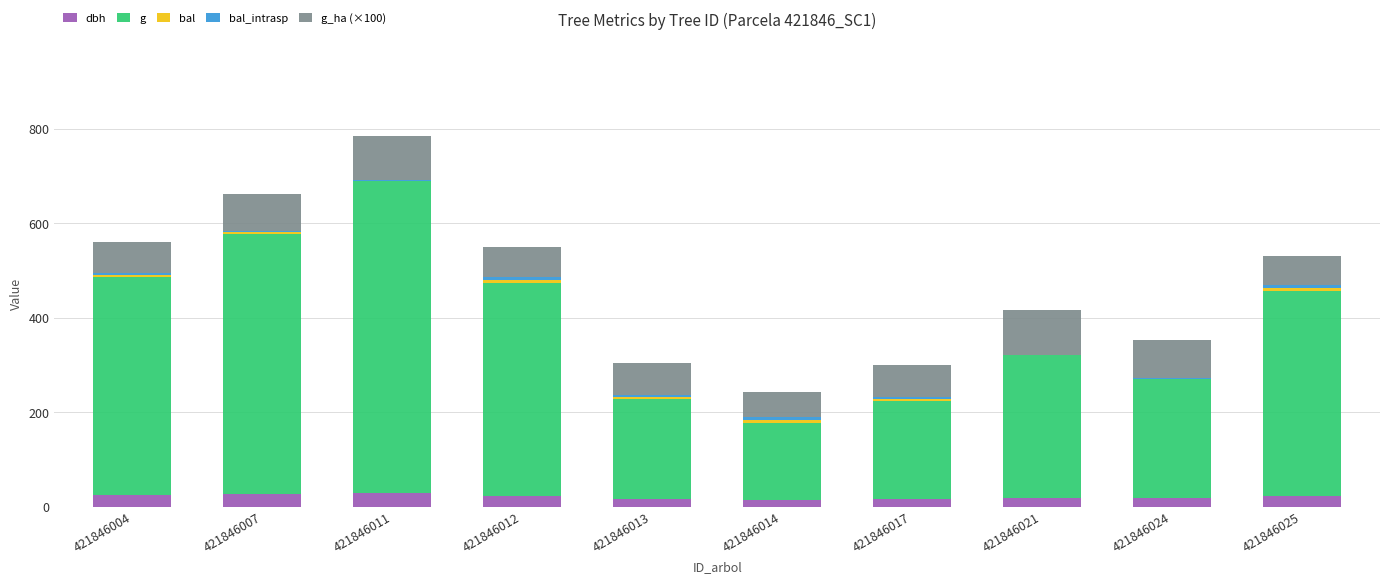

At which category is the sum across all series the highest?

421846011